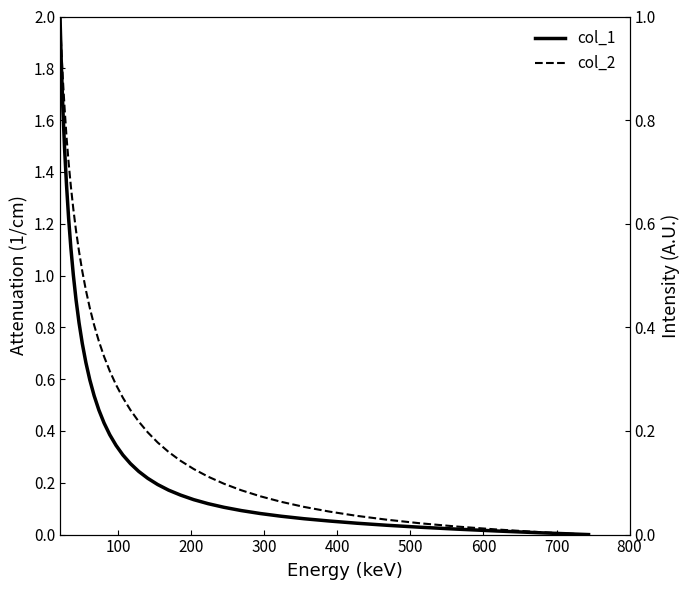

At how many categories does at least one series exceed 1?

8